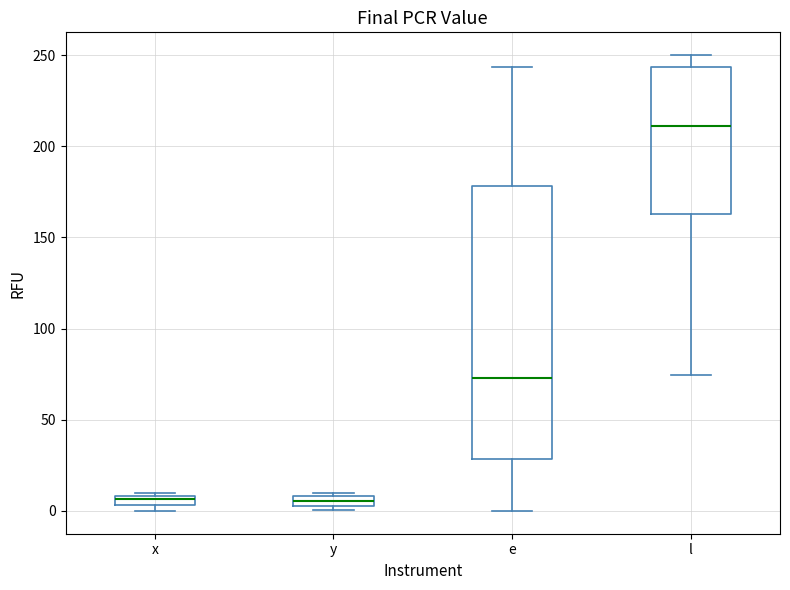

Where does the upper whisker of the box for l end on the y-axis? The values are not printed on the chart, so give them approximately, as read against the axis.

250